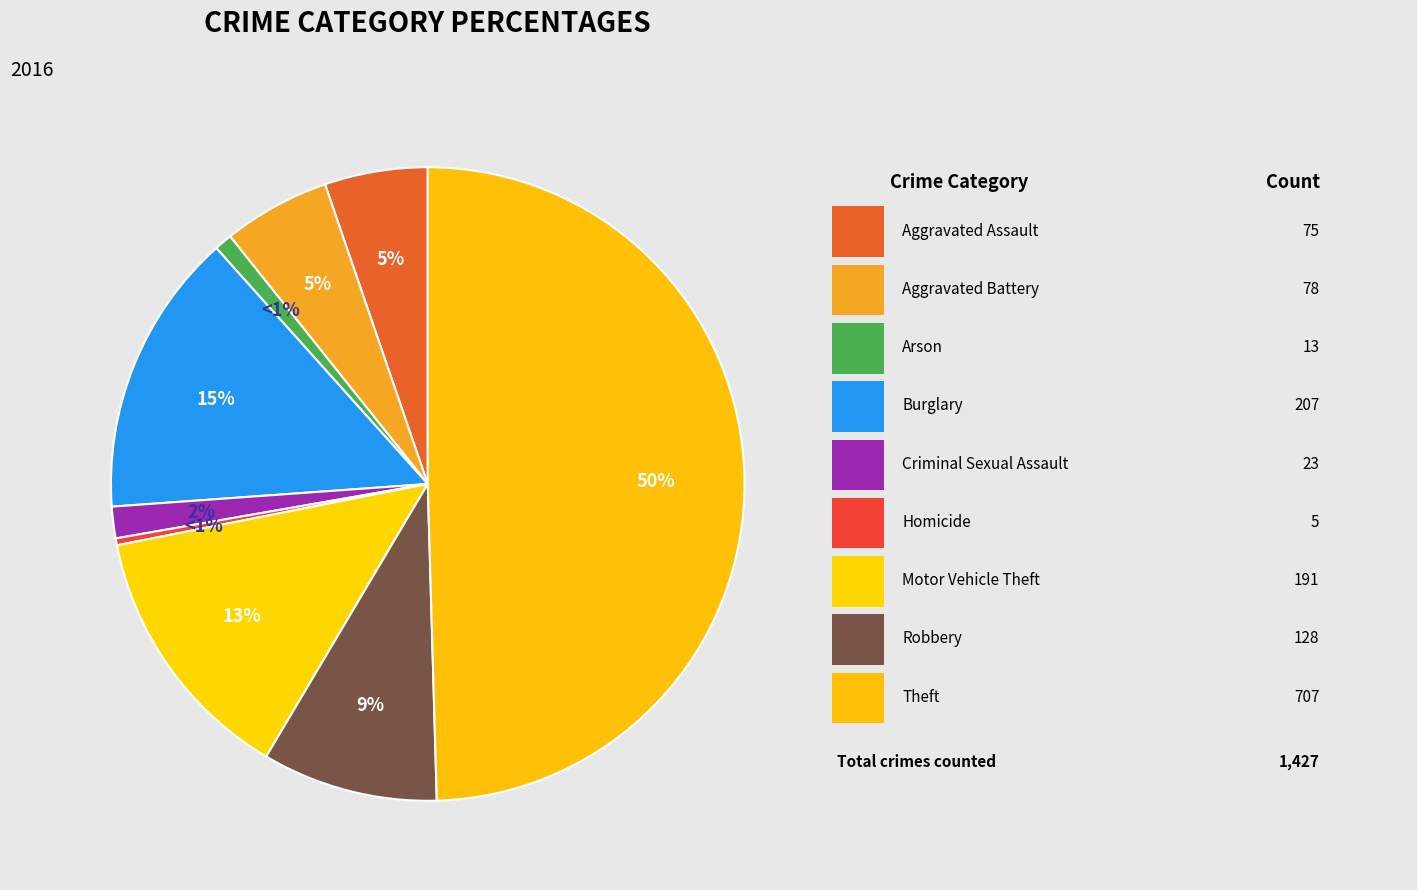

To the nearest percent, what is the average slice percentage?

11%